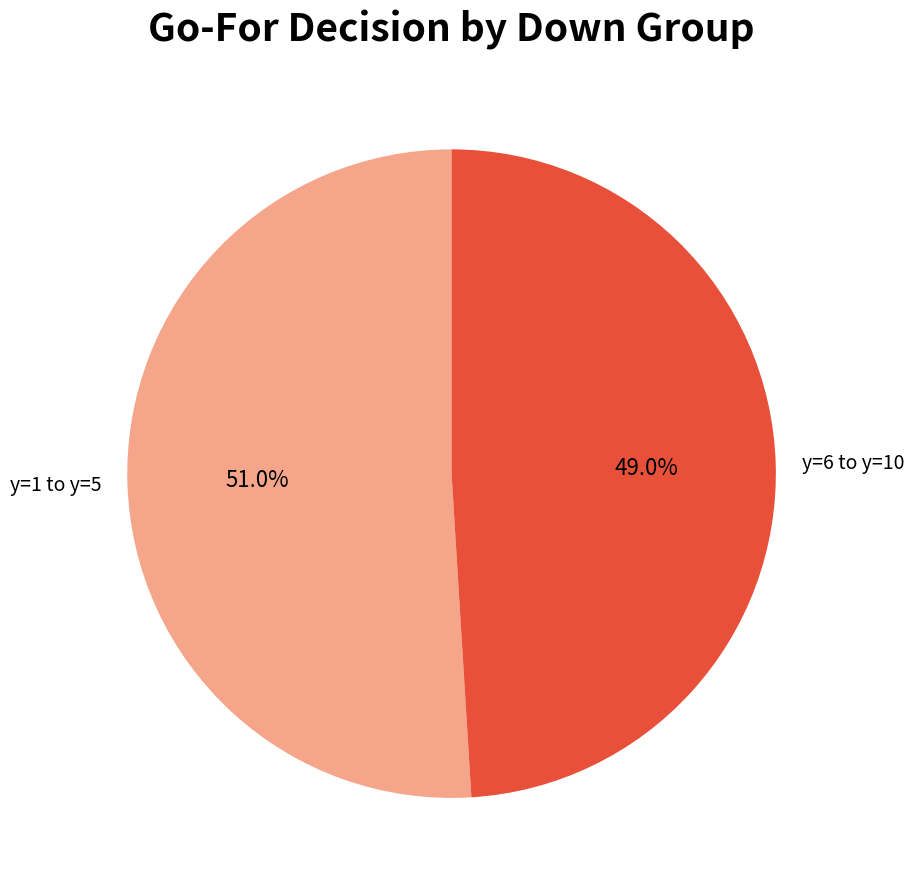

Which category has the smallest portion of the pie?

y=6 to y=10